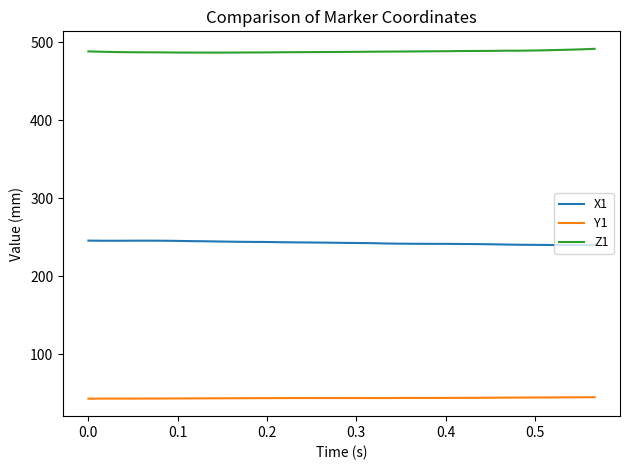

True or false: X1 and Y1 intersect in this chart.

False